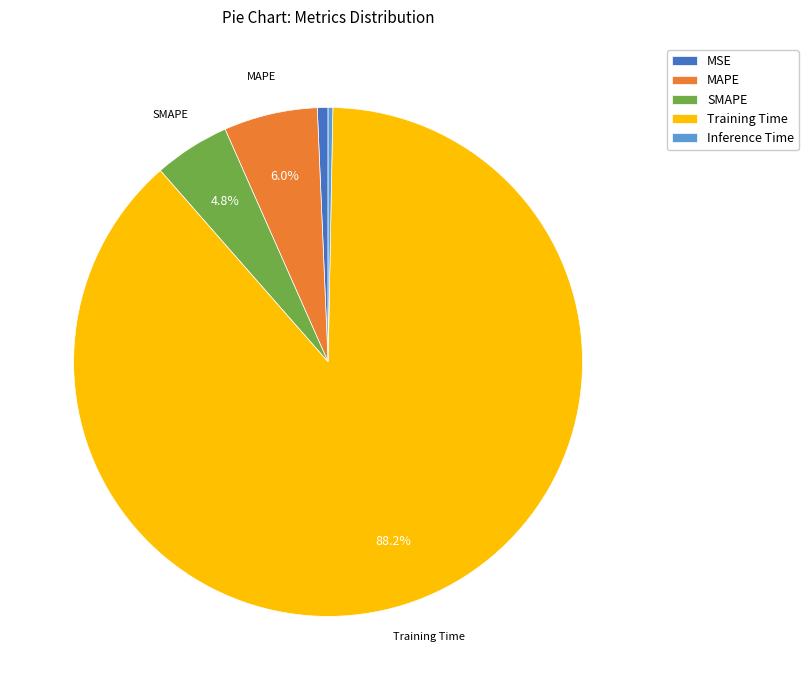

Which slice is the largest?

Training Time